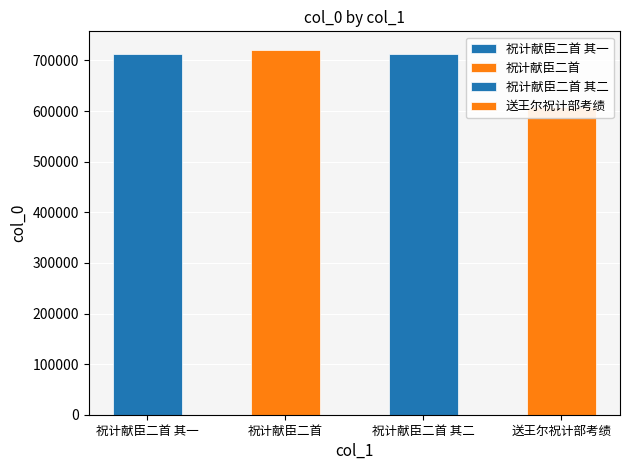

Between 祝计献臣二首 and 祝计献臣二首 其二, which is larger?

祝计献臣二首